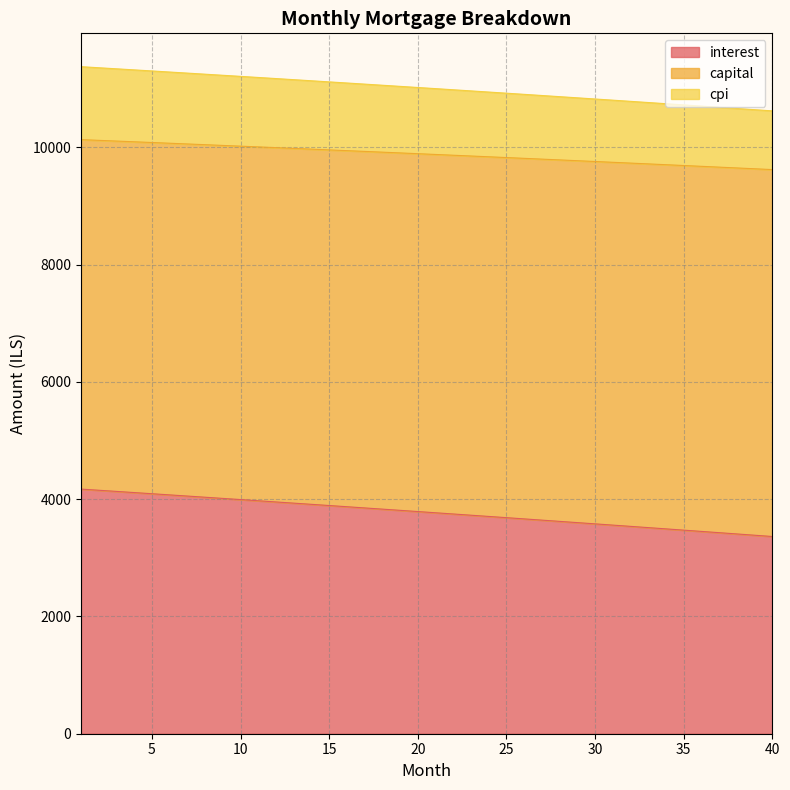

True or false: interest and capital intersect in this chart.

False